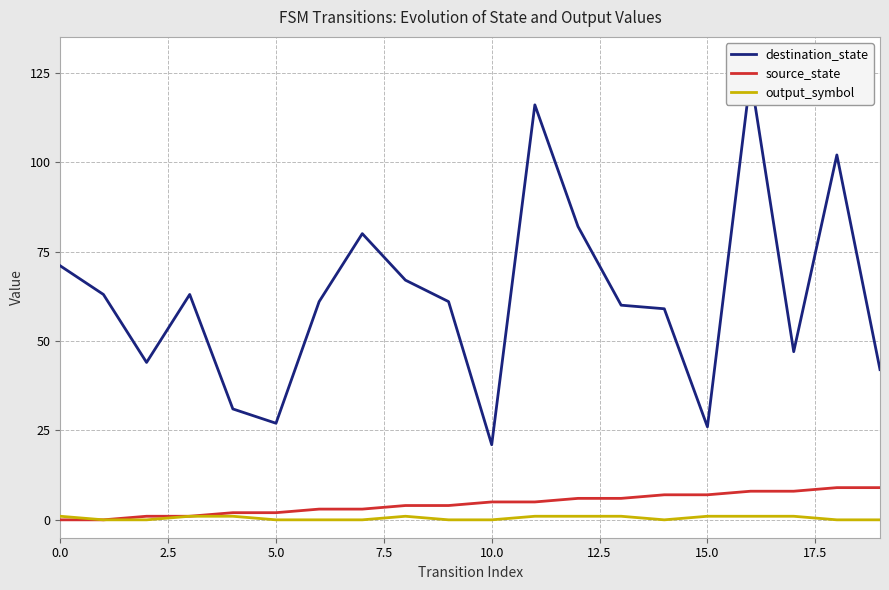

What is the highest value of the source_state series?

9